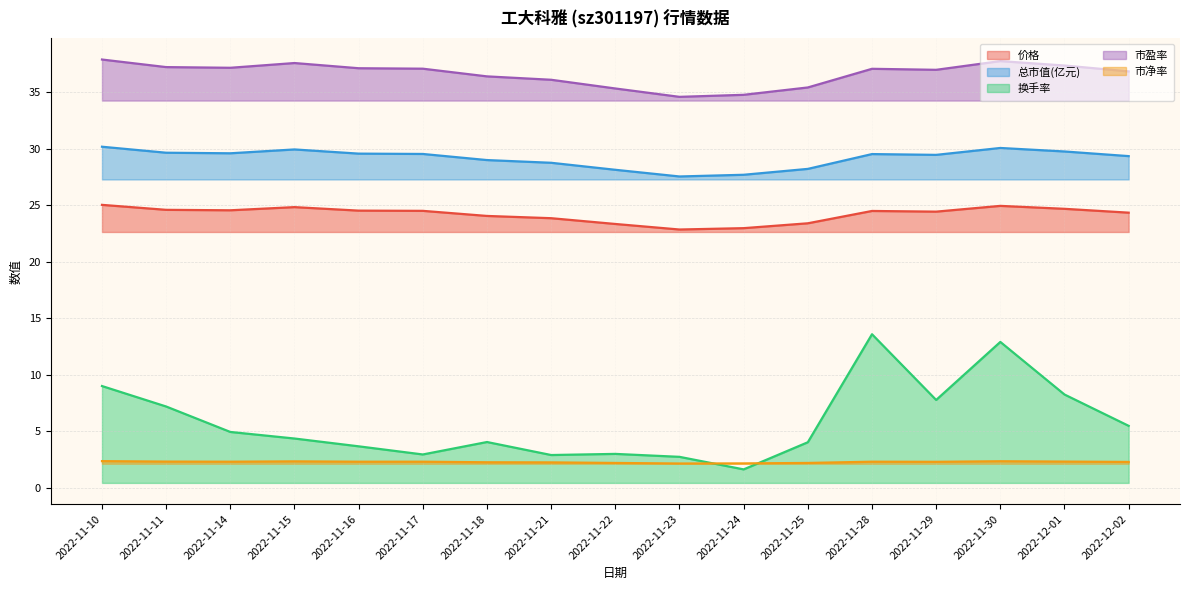

What is the difference between the second highest and minimum values in the 总市值(亿元) series?

2.5